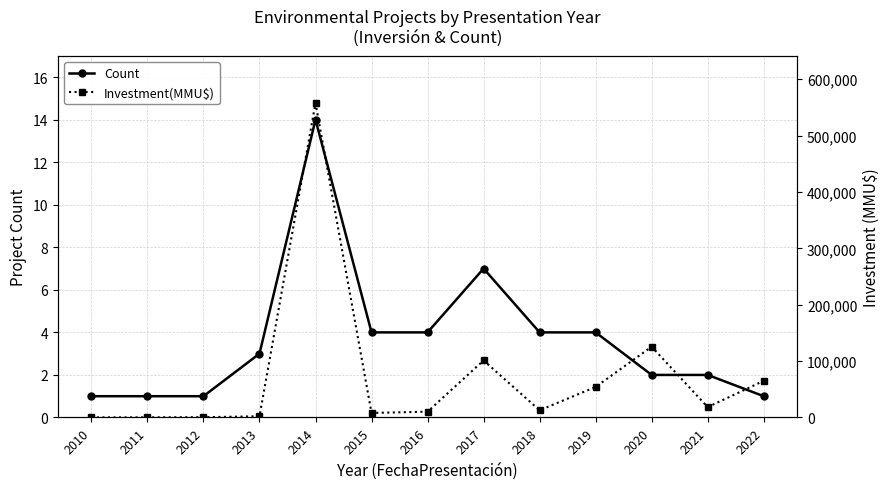

What is the minimum value shown in the chart?

1